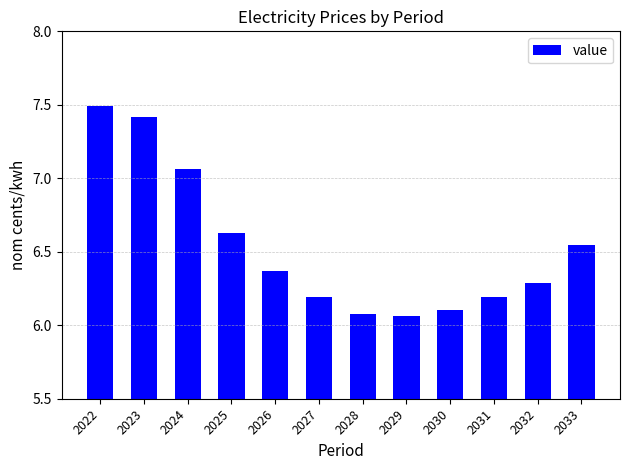

What is the sum of all values?

78.4